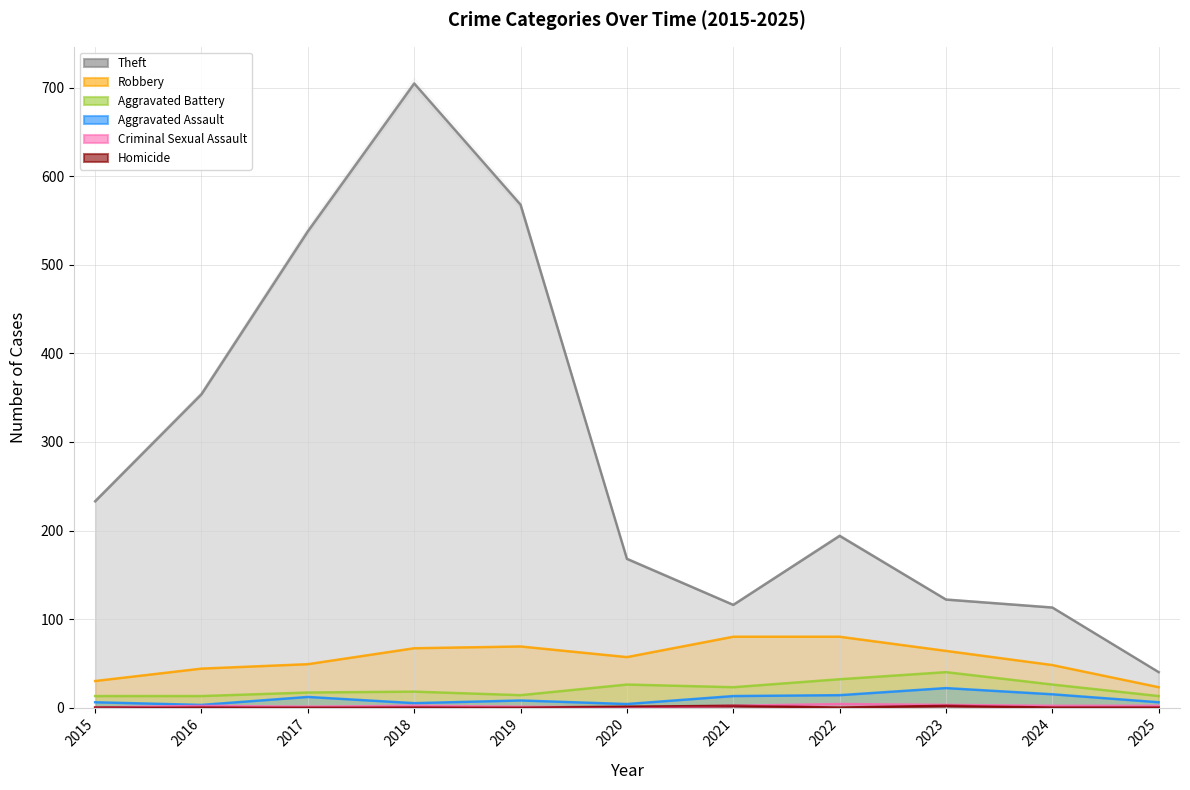

True or false: Aggravated Battery and Aggravated Assault intersect in this chart.

False